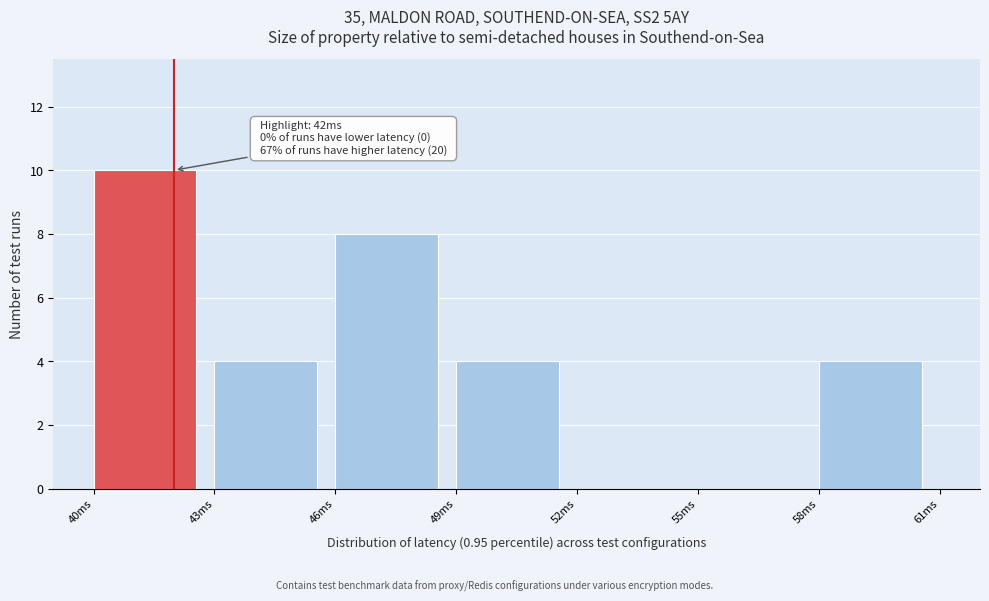

Which range on the x-axis has the tallest bar?

40 to 43